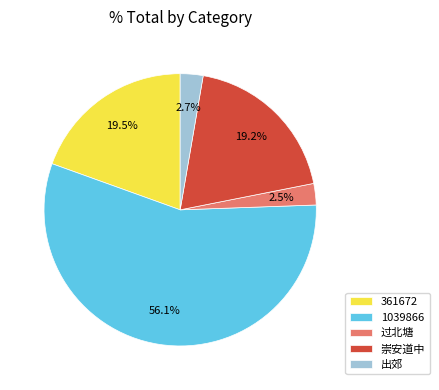

Is the sum of 1039866 and 出郊 greater than half?

Yes